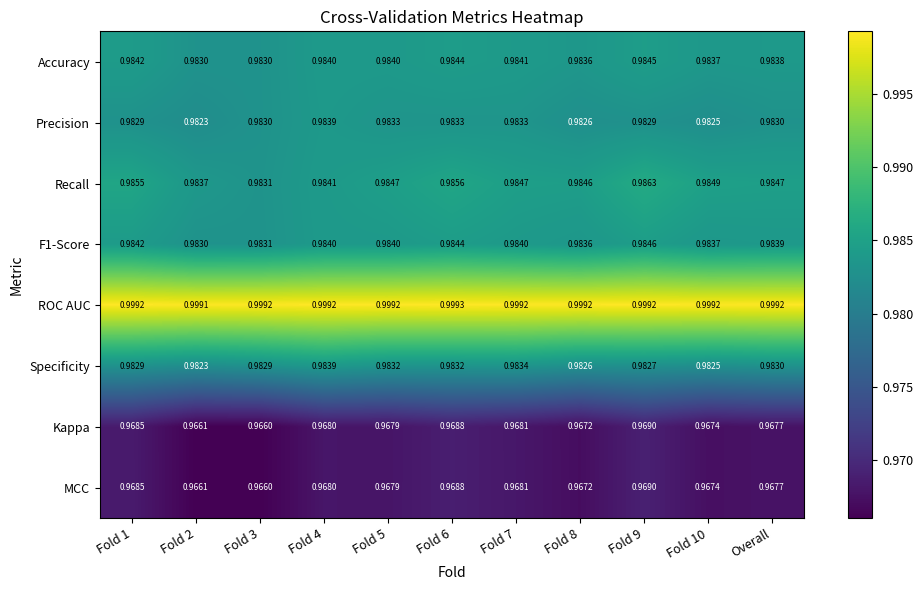

Which label corresponds to the largest value in the chart?

Fold 6